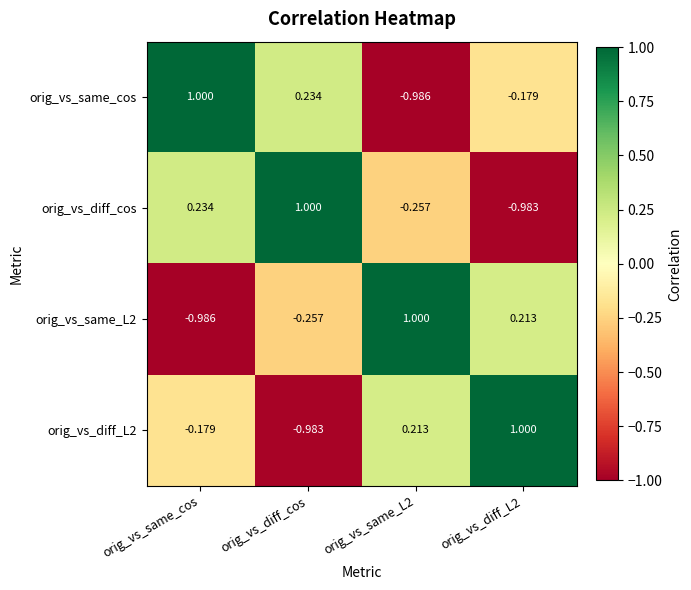

At which category is the sum across all series the highest?

orig_vs_same_cos